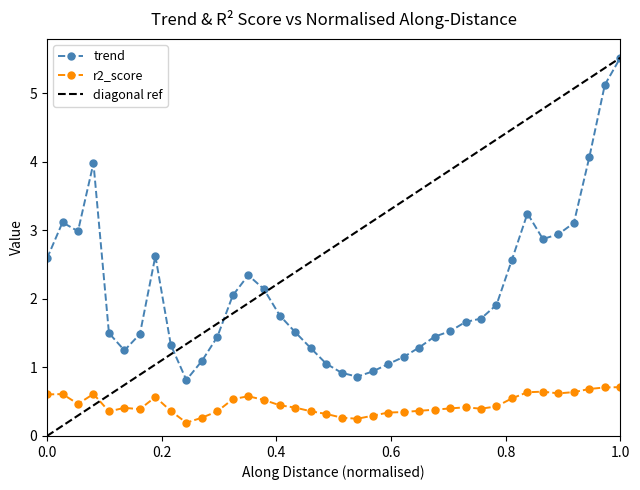

True or false: trend has a value of 5.5 at 1.0.

True